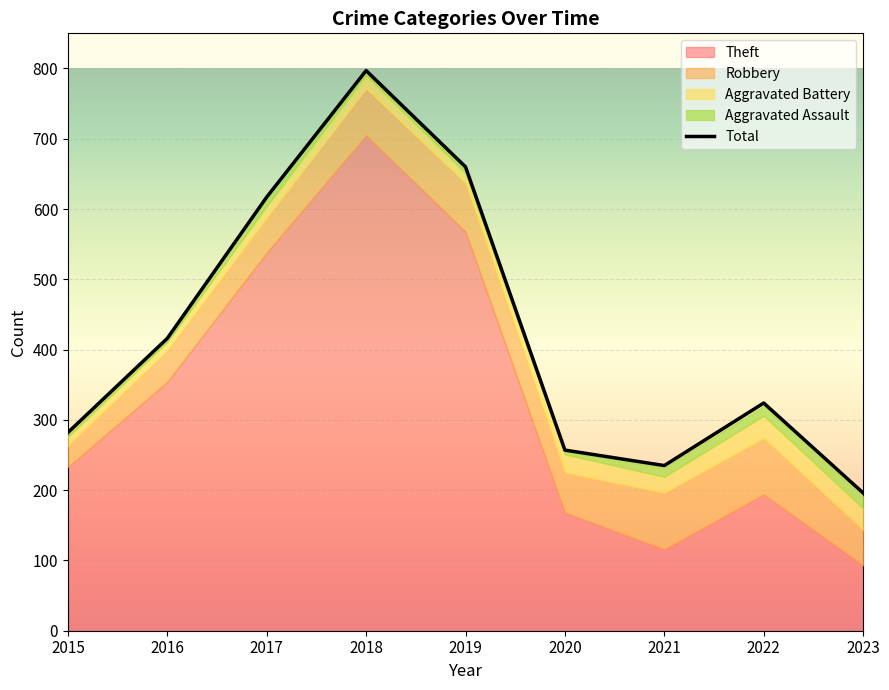

How many lines are shown in the chart?

5